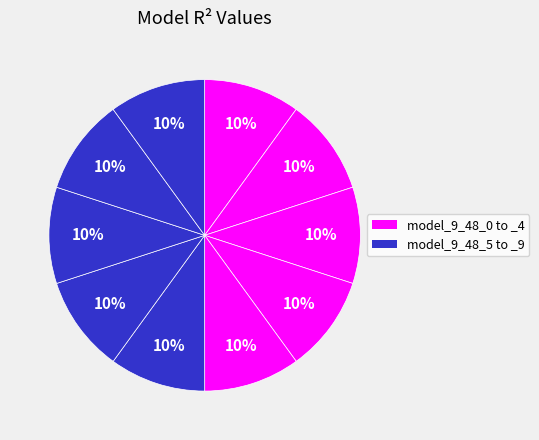

Which category has the smallest portion of the pie?

model_9_48_0